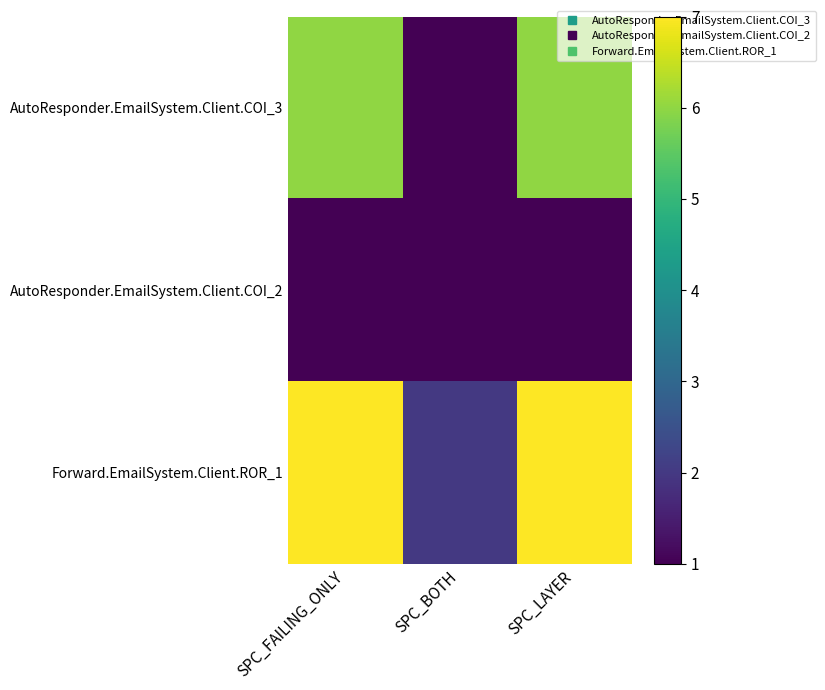

What is the total value across all series at SPC_FAILING_ONLY?

14